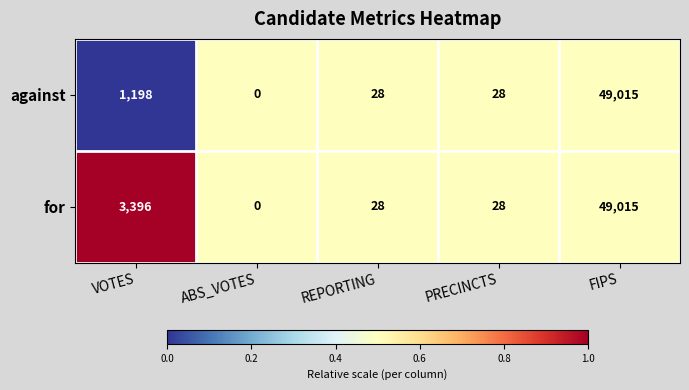

At which category is the sum across all series the highest?

FIPS